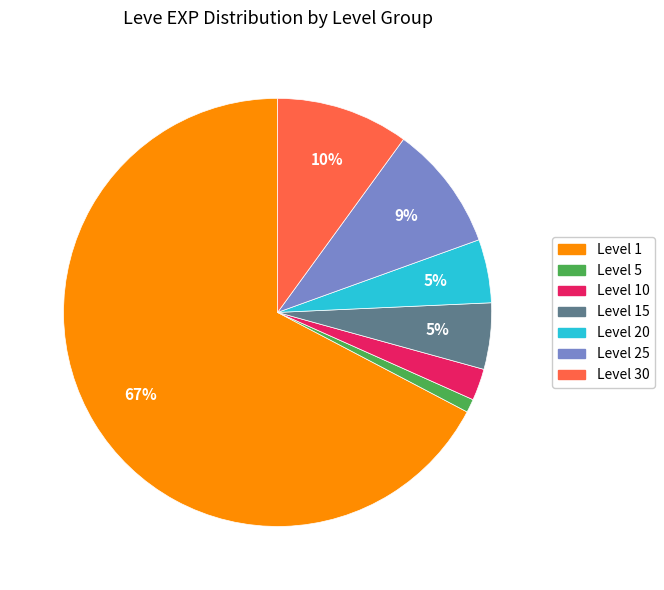

Does any single category account for the majority?

Yes